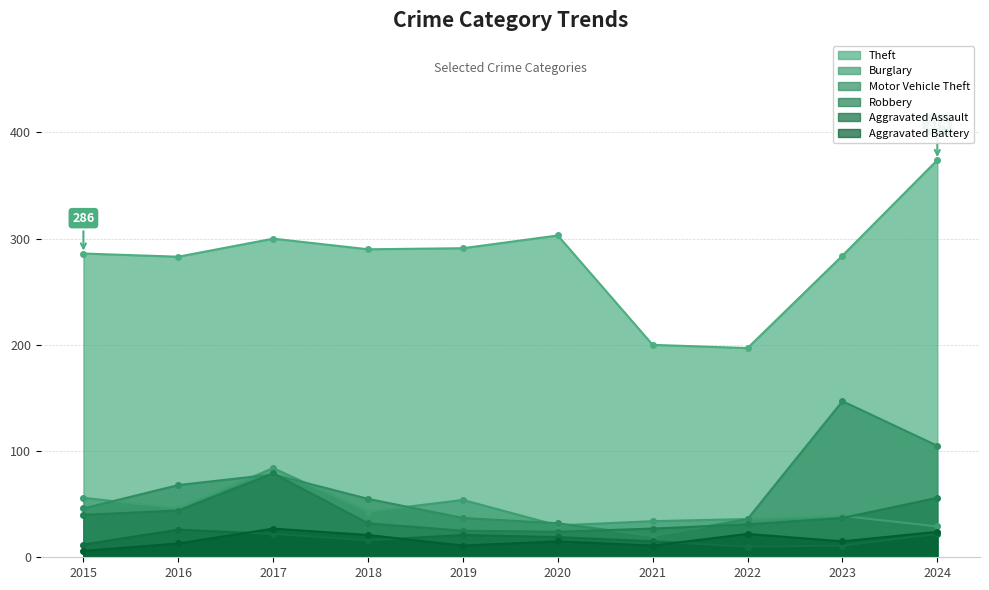

How many interior local valleys does the Theft series have?

3